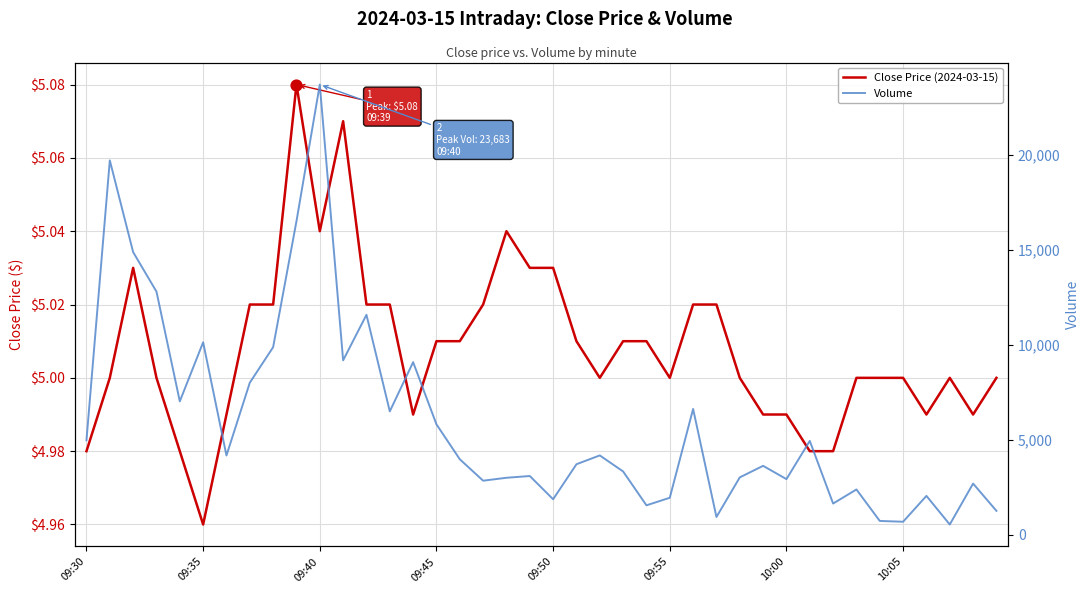

Which series reaches the maximum Y coordinate?

Volume